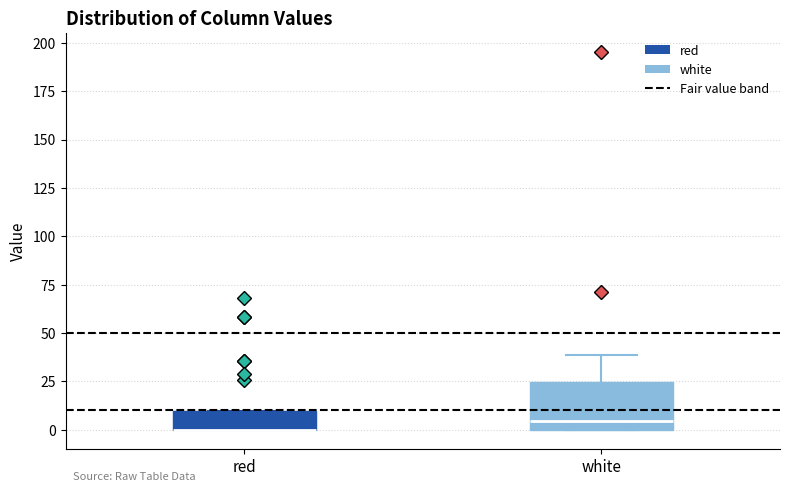

Comparing the boxes themselves (not the whiskers), which one is the tallest?

white